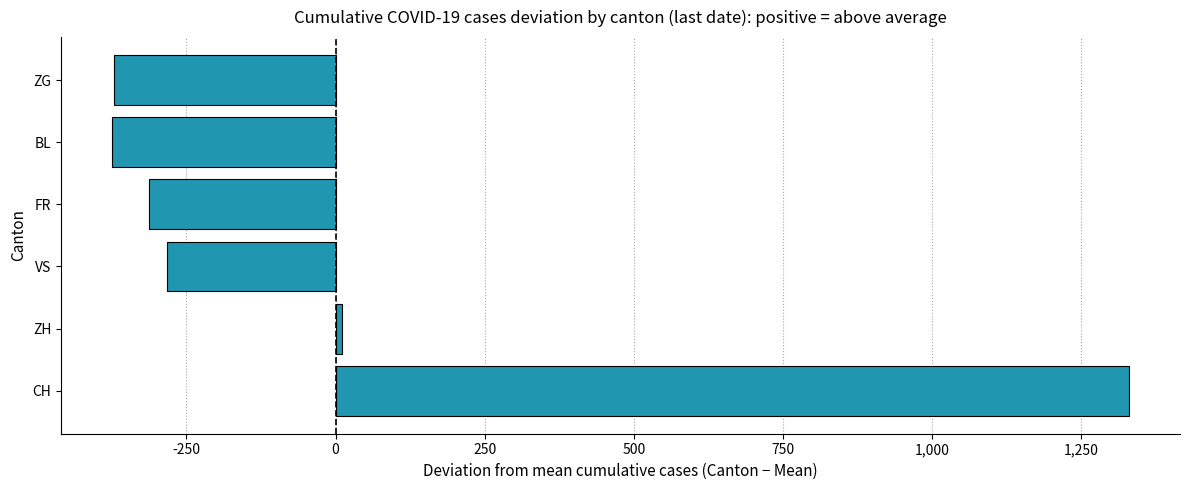

Where is the data nearest to the value 477?

ZH